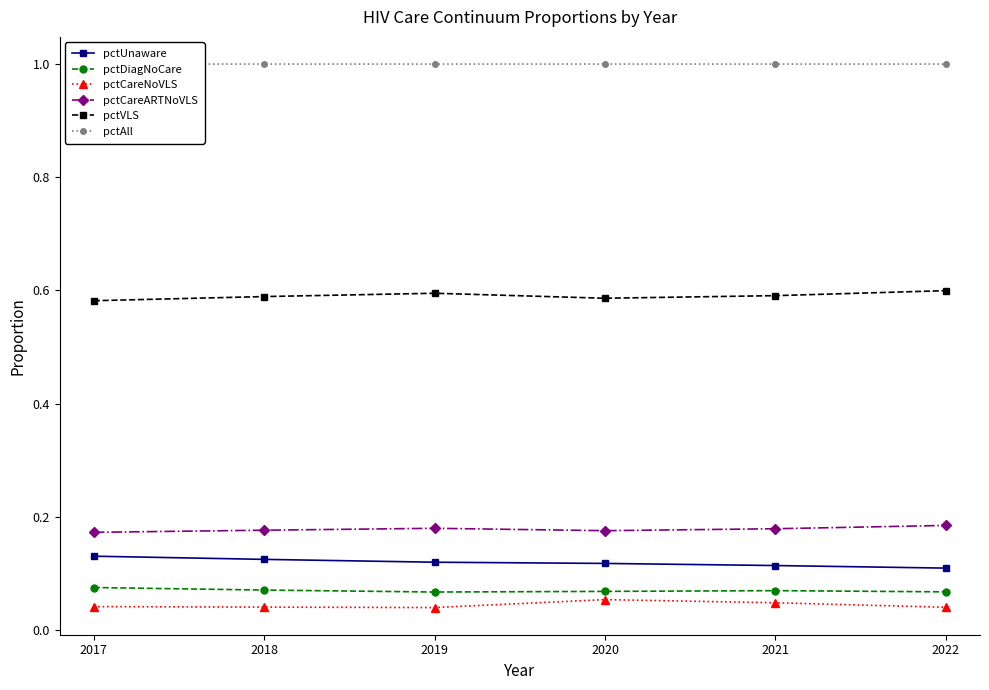

Count the pctUnaware values in the range 0 to 1.

6